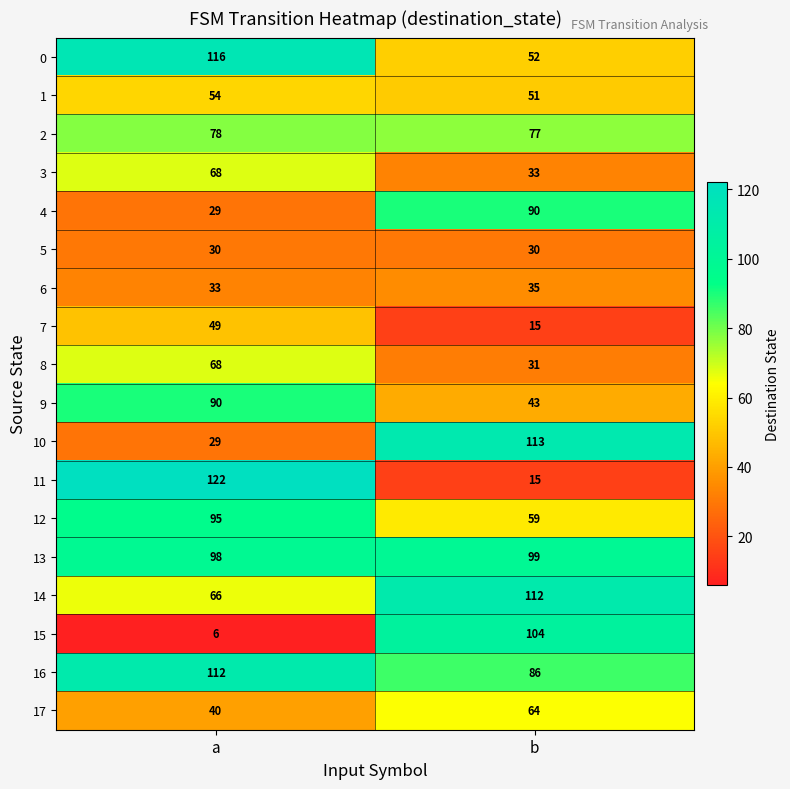

At which category does the chart reach its minimum across all series?

a